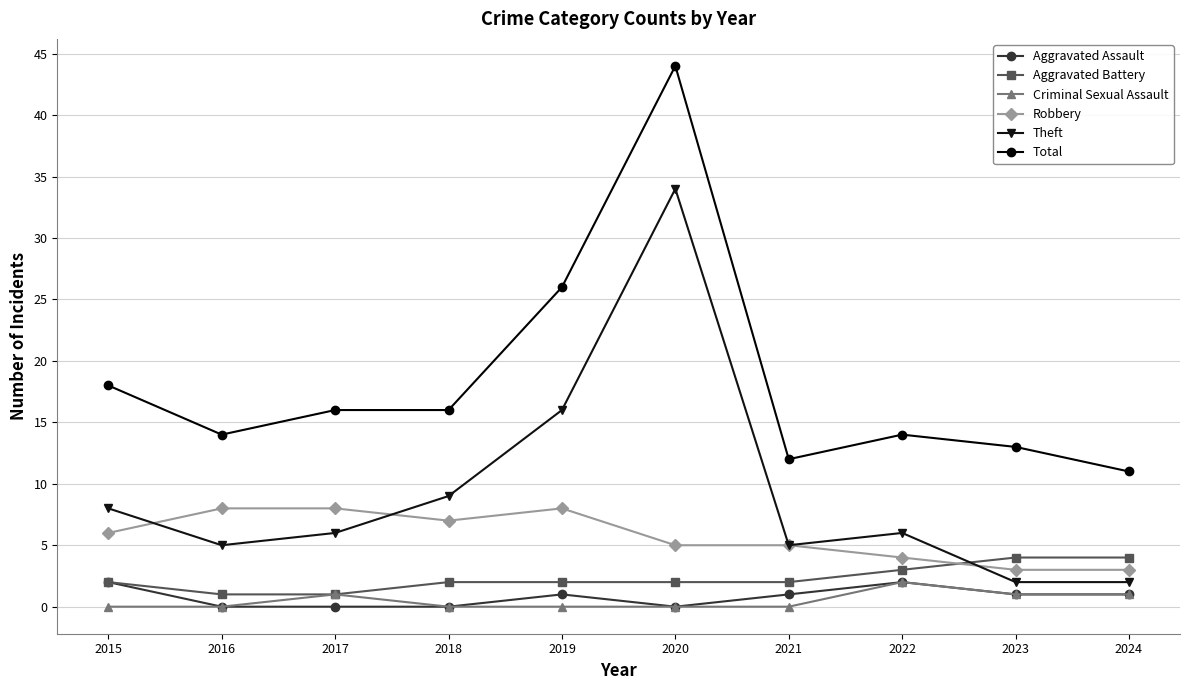

What is the value of the Aggravated Battery point at the 10th from the left?

4